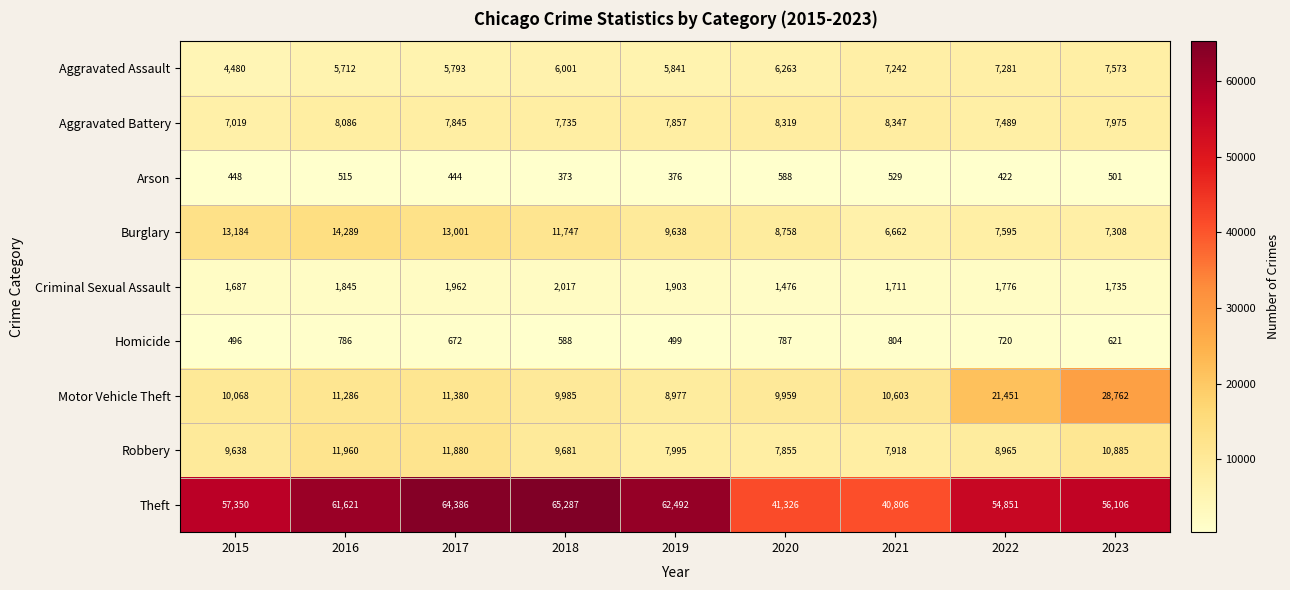

Count the number of data series in this chart.

9